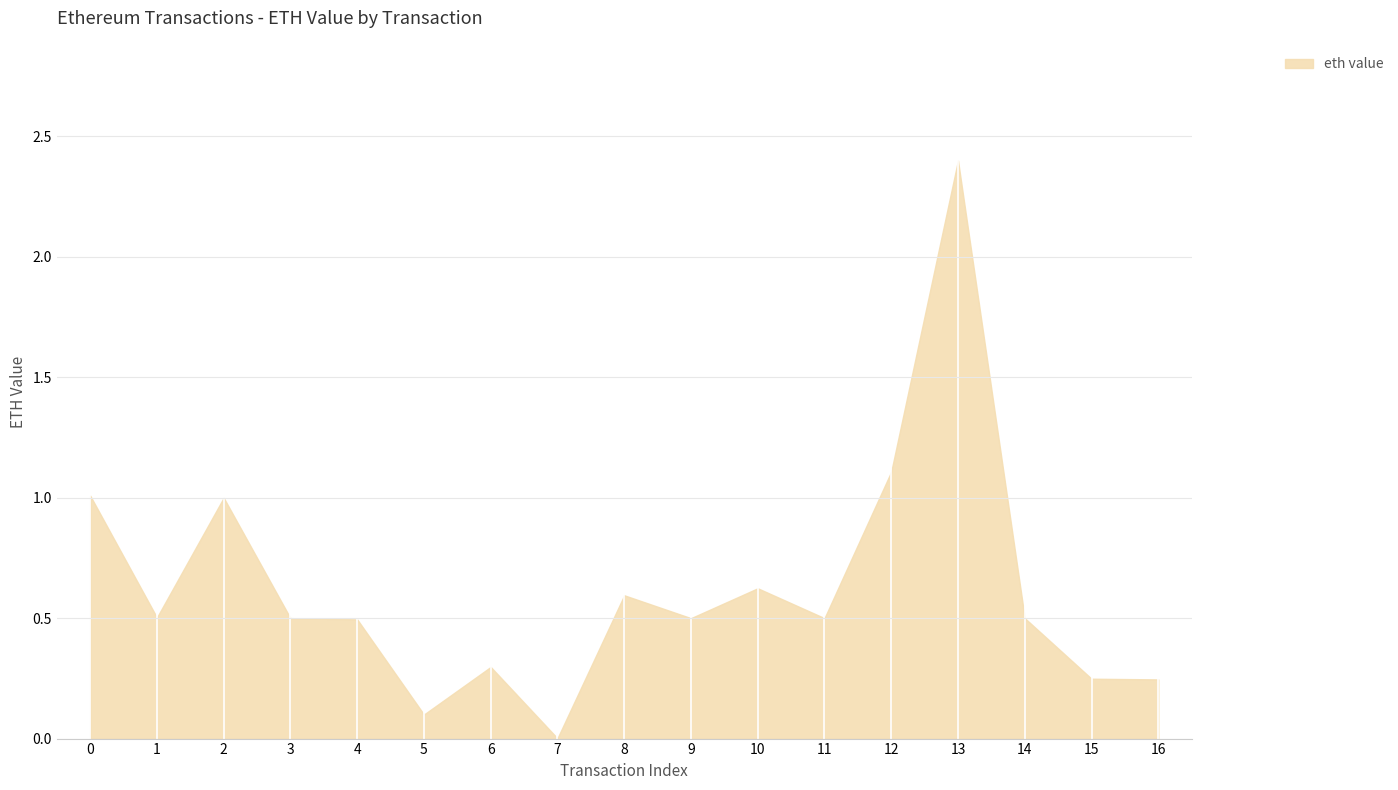

Between 5 and 13, which is larger?

13